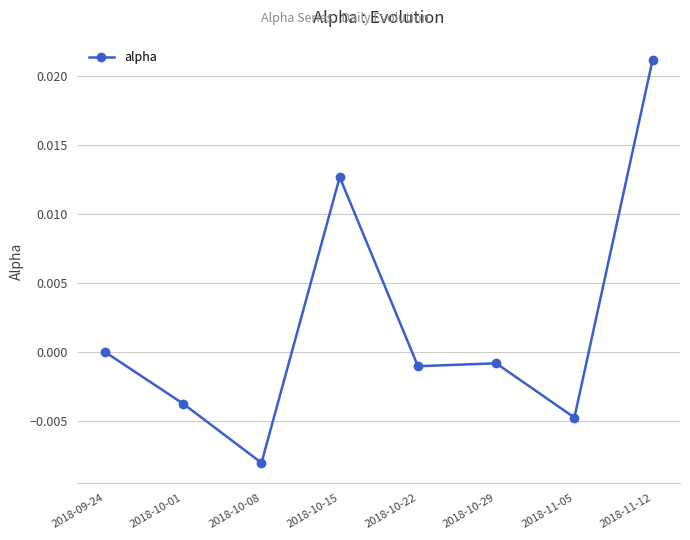

At which category does the data reach its first local peak?

2018-10-15